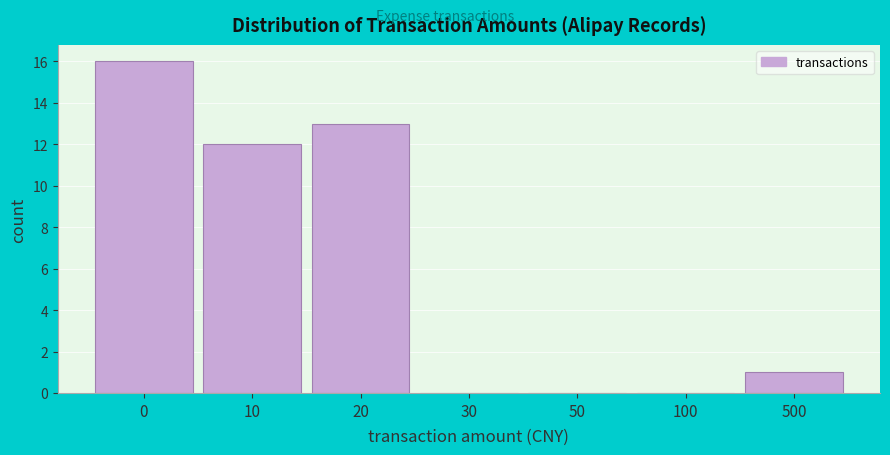

Reading left to right, what are all the values shown in this chart?

0=16	10=12	20=13	30=0	50=0	100=0	500=1